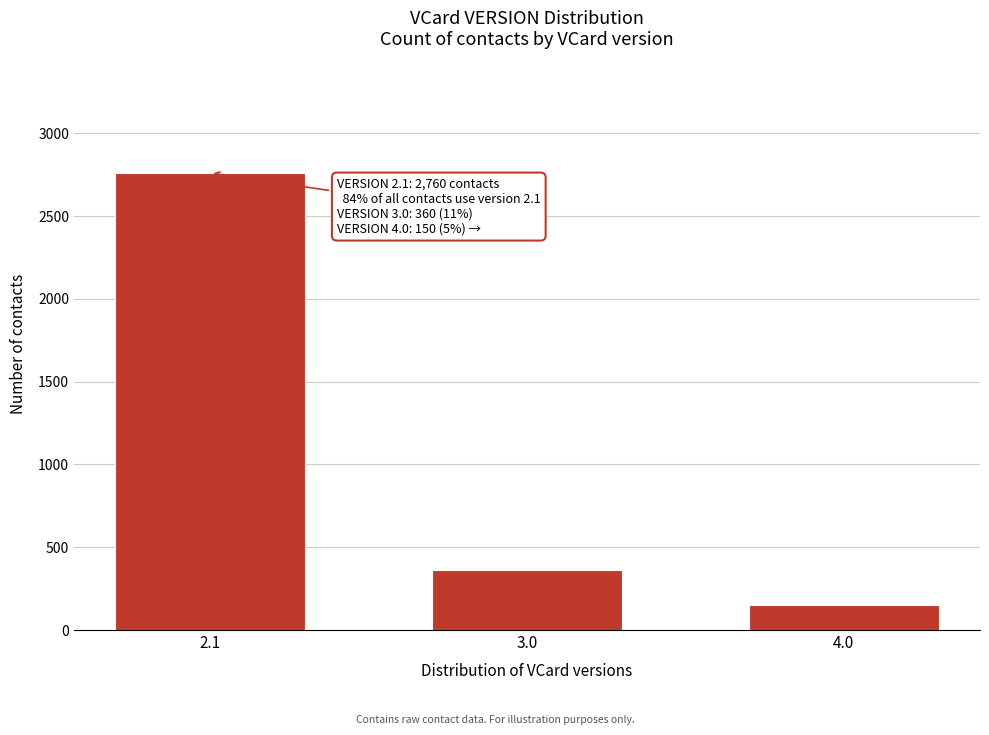

Reading left to right, extract all data points from this chart.

2.1=2760	3.0=360	4.0=150